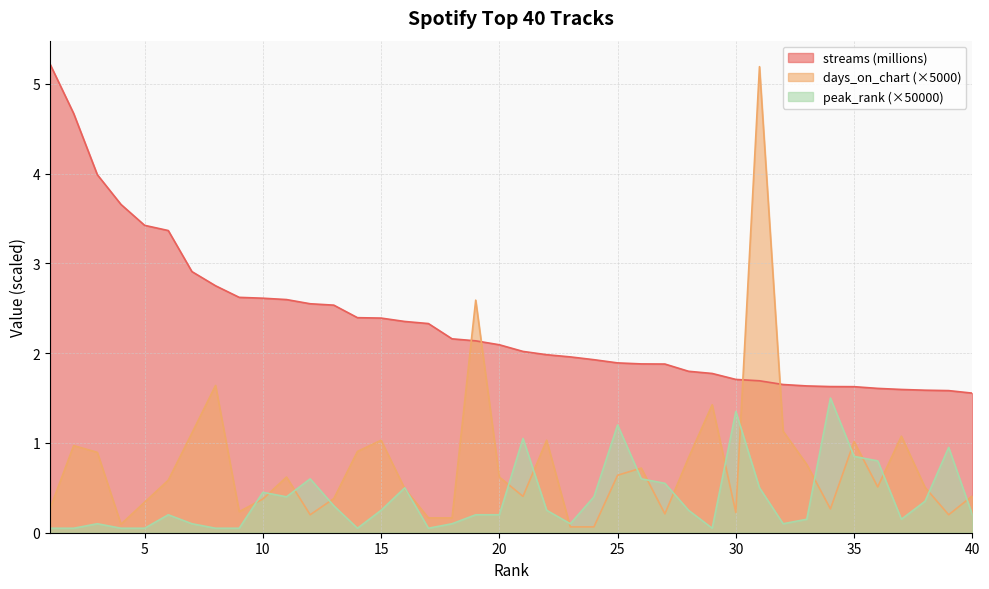

What is the spread (max minus min) of values at 39?

1.4